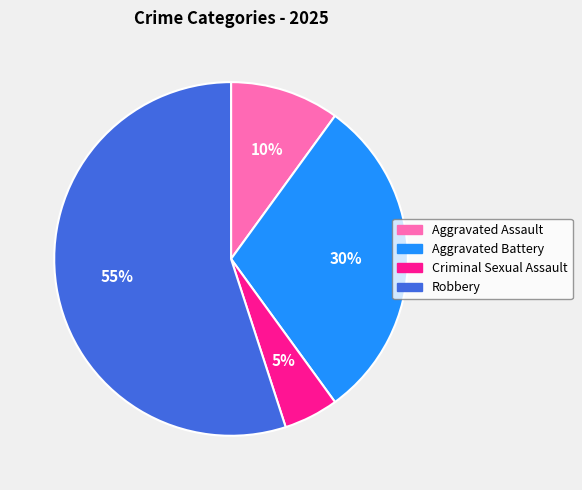

Which category has the biggest portion of the pie?

Robbery